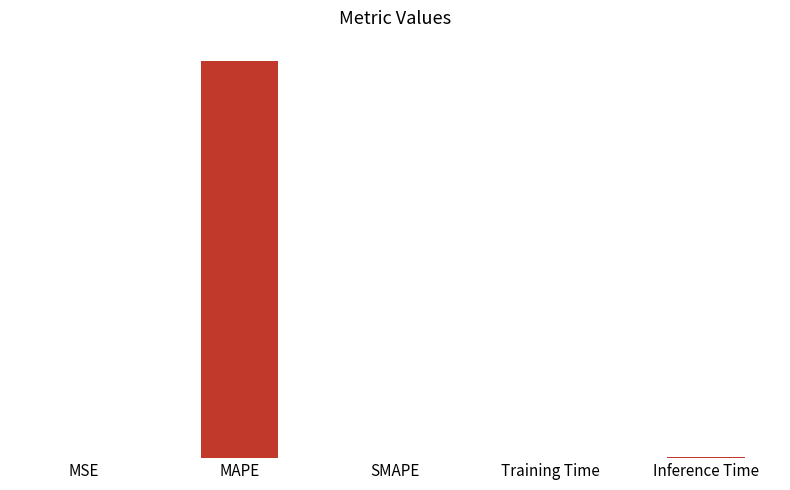

What is the change in value from SMAPE to Training Time?

+0.1